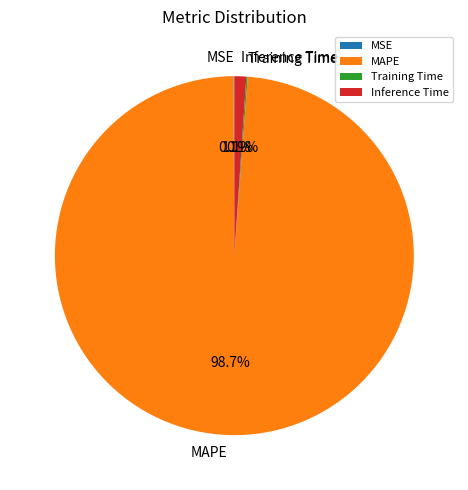

To the nearest percent, what is the average slice percentage?

25%